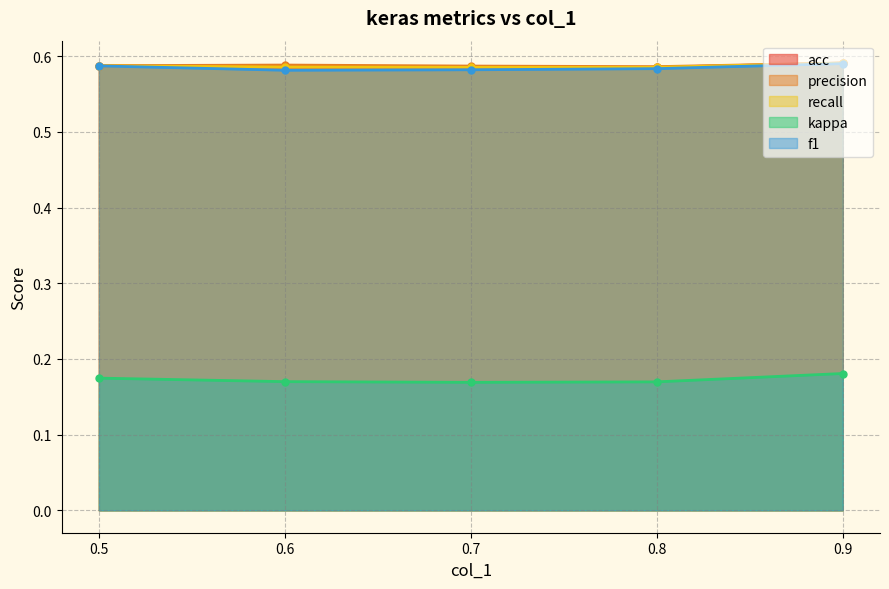

What is the sum of all recall values?

2.9